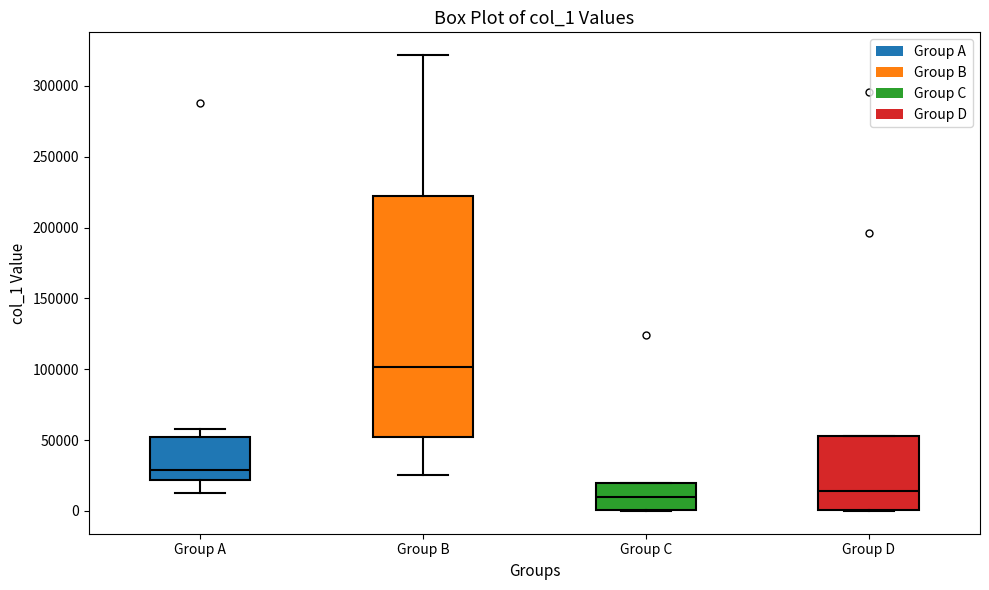

Which box has the highest median line?

Group B